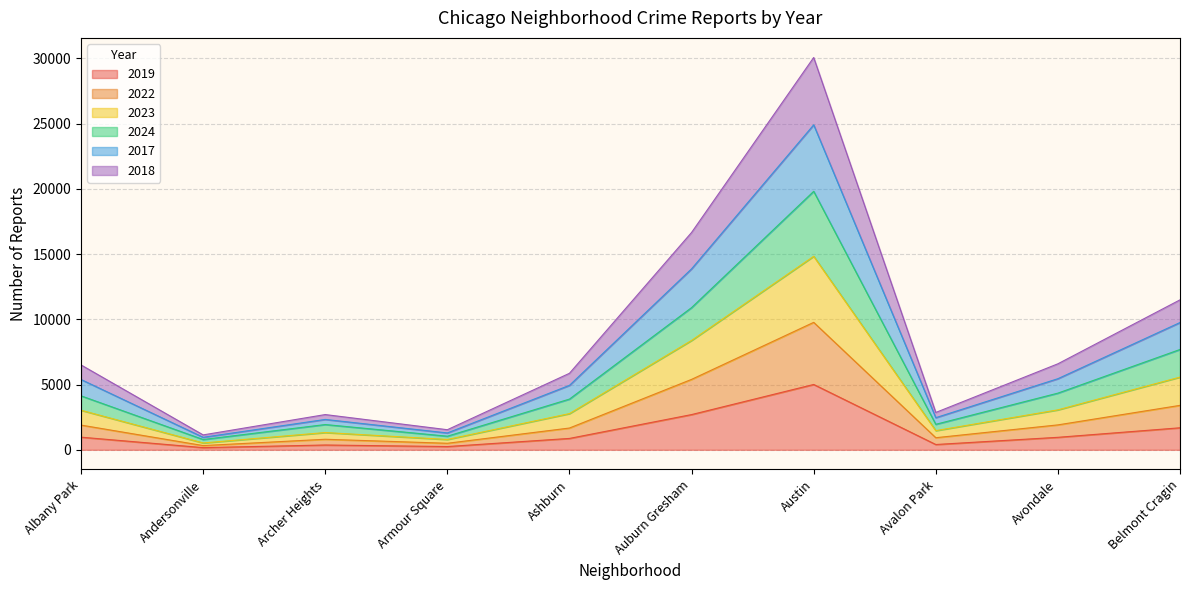

At which category is the sum across all series the highest?

Austin